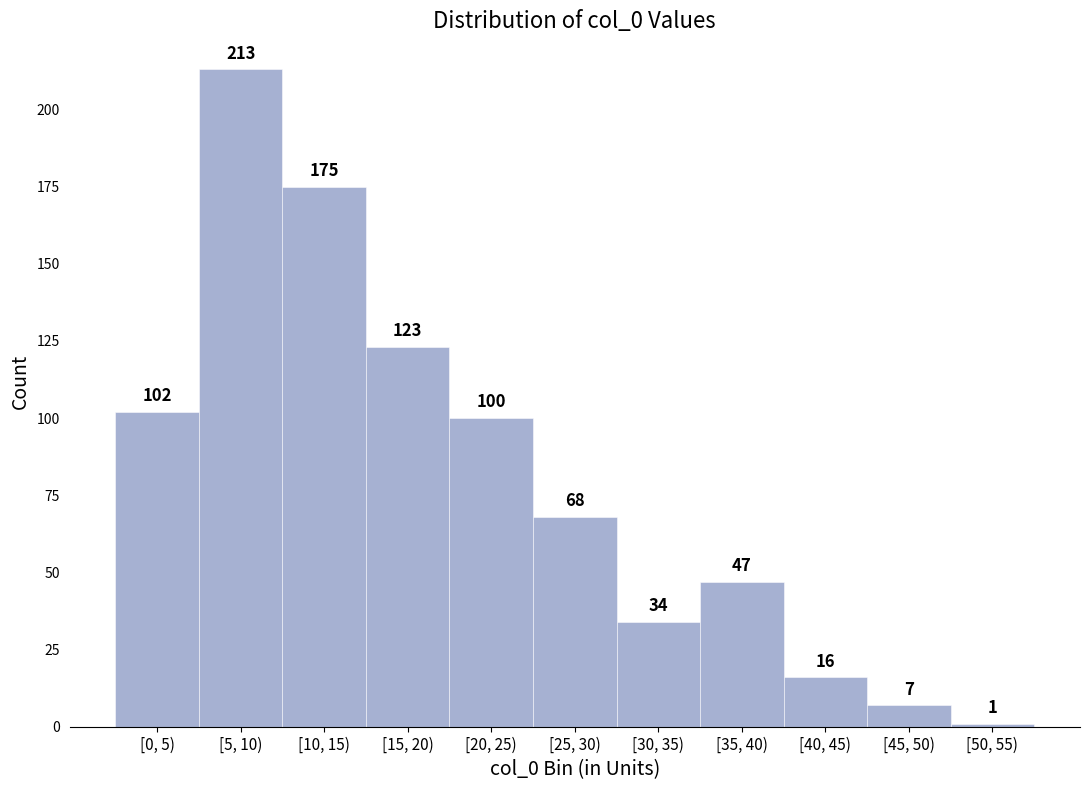

Reading left to right, transcribe all the data shown in this chart.

[0, 5)=102	[5, 10)=213	[10, 15)=175	[15, 20)=123	[20, 25)=100	[25, 30)=68	[30, 35)=34	[35, 40)=47	[40, 45)=16	[45, 50)=7	[50, 55)=1